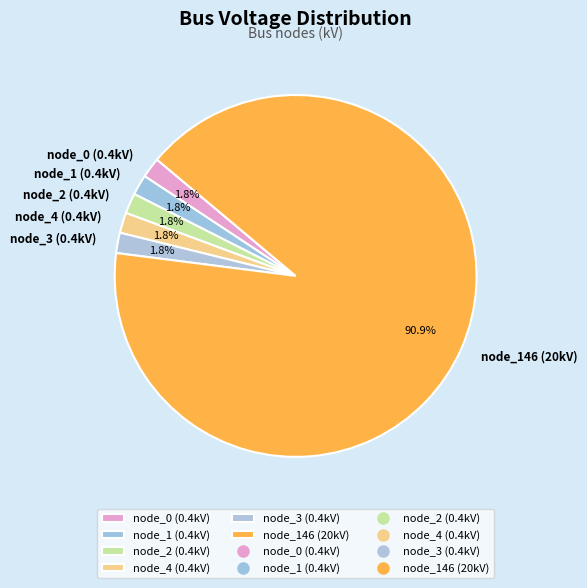

Which has a higher value, node_1 (0.4kV) or node_146 (20kV)?

node_146 (20kV)